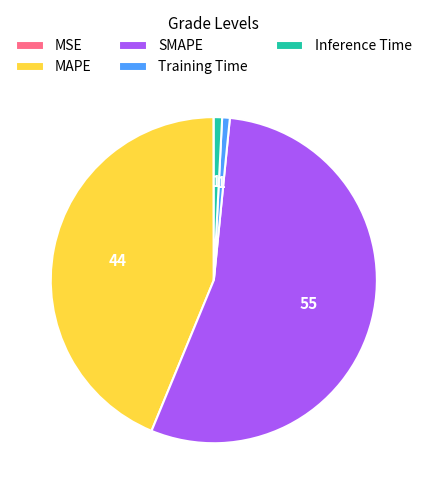

What is the largest slice in the pie chart?

SMAPE